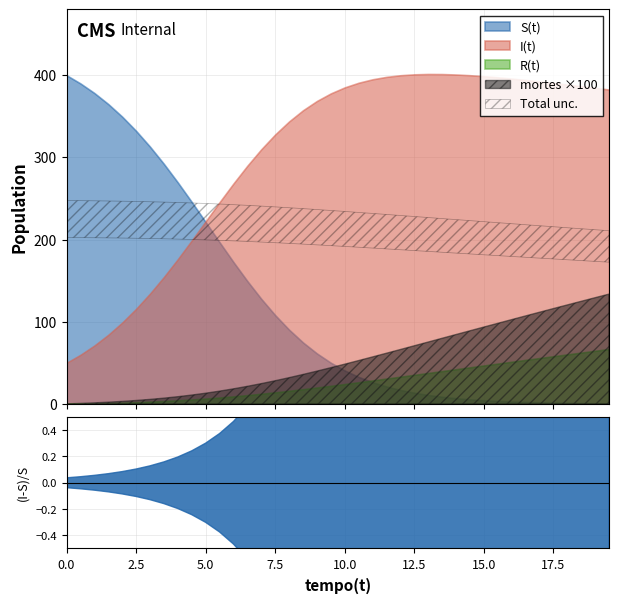

Which series has the widest spread of values?

S(t)